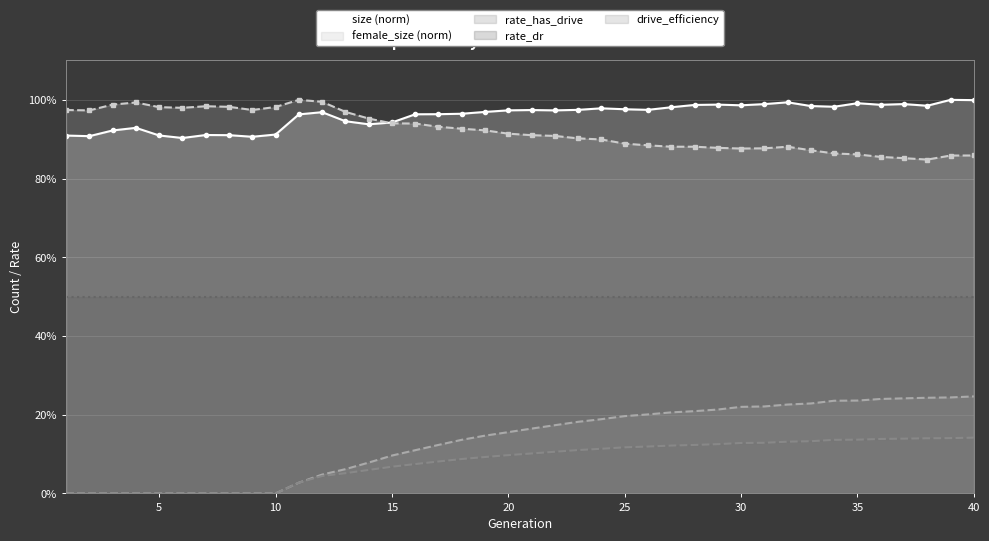

Which has a higher value, 2 or 11?

11